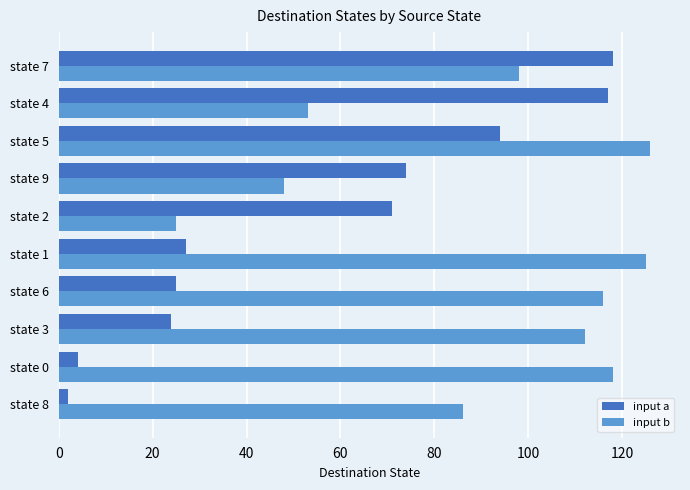

At which category is the sum across all series the highest?

state 5